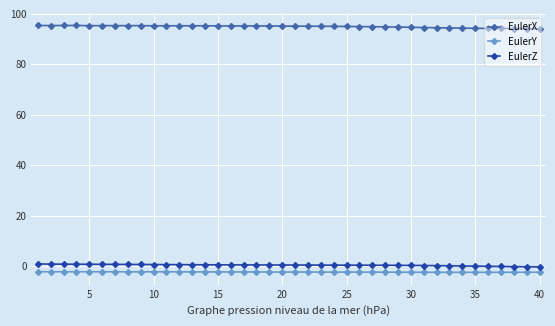

True or false: EulerX and EulerZ cross at least once.

False